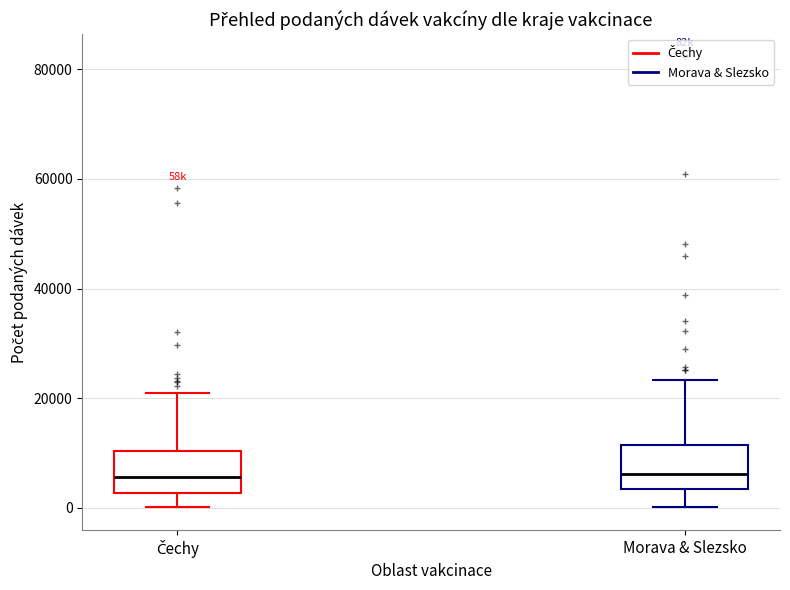

Reading left to right, transcribe this box plot: for each box, give where its median line is, the range the box spans, and where its two whiskers end, as read against the y-axis. The values are not printed on the chart, so give them approximately, as read against the axis.

Čechy: median 6000, box 2000 to 10000, whiskers 0 to 20000
Morava & Slezsko: median 6000, box 4000 to 12000, whiskers 0 to 24000